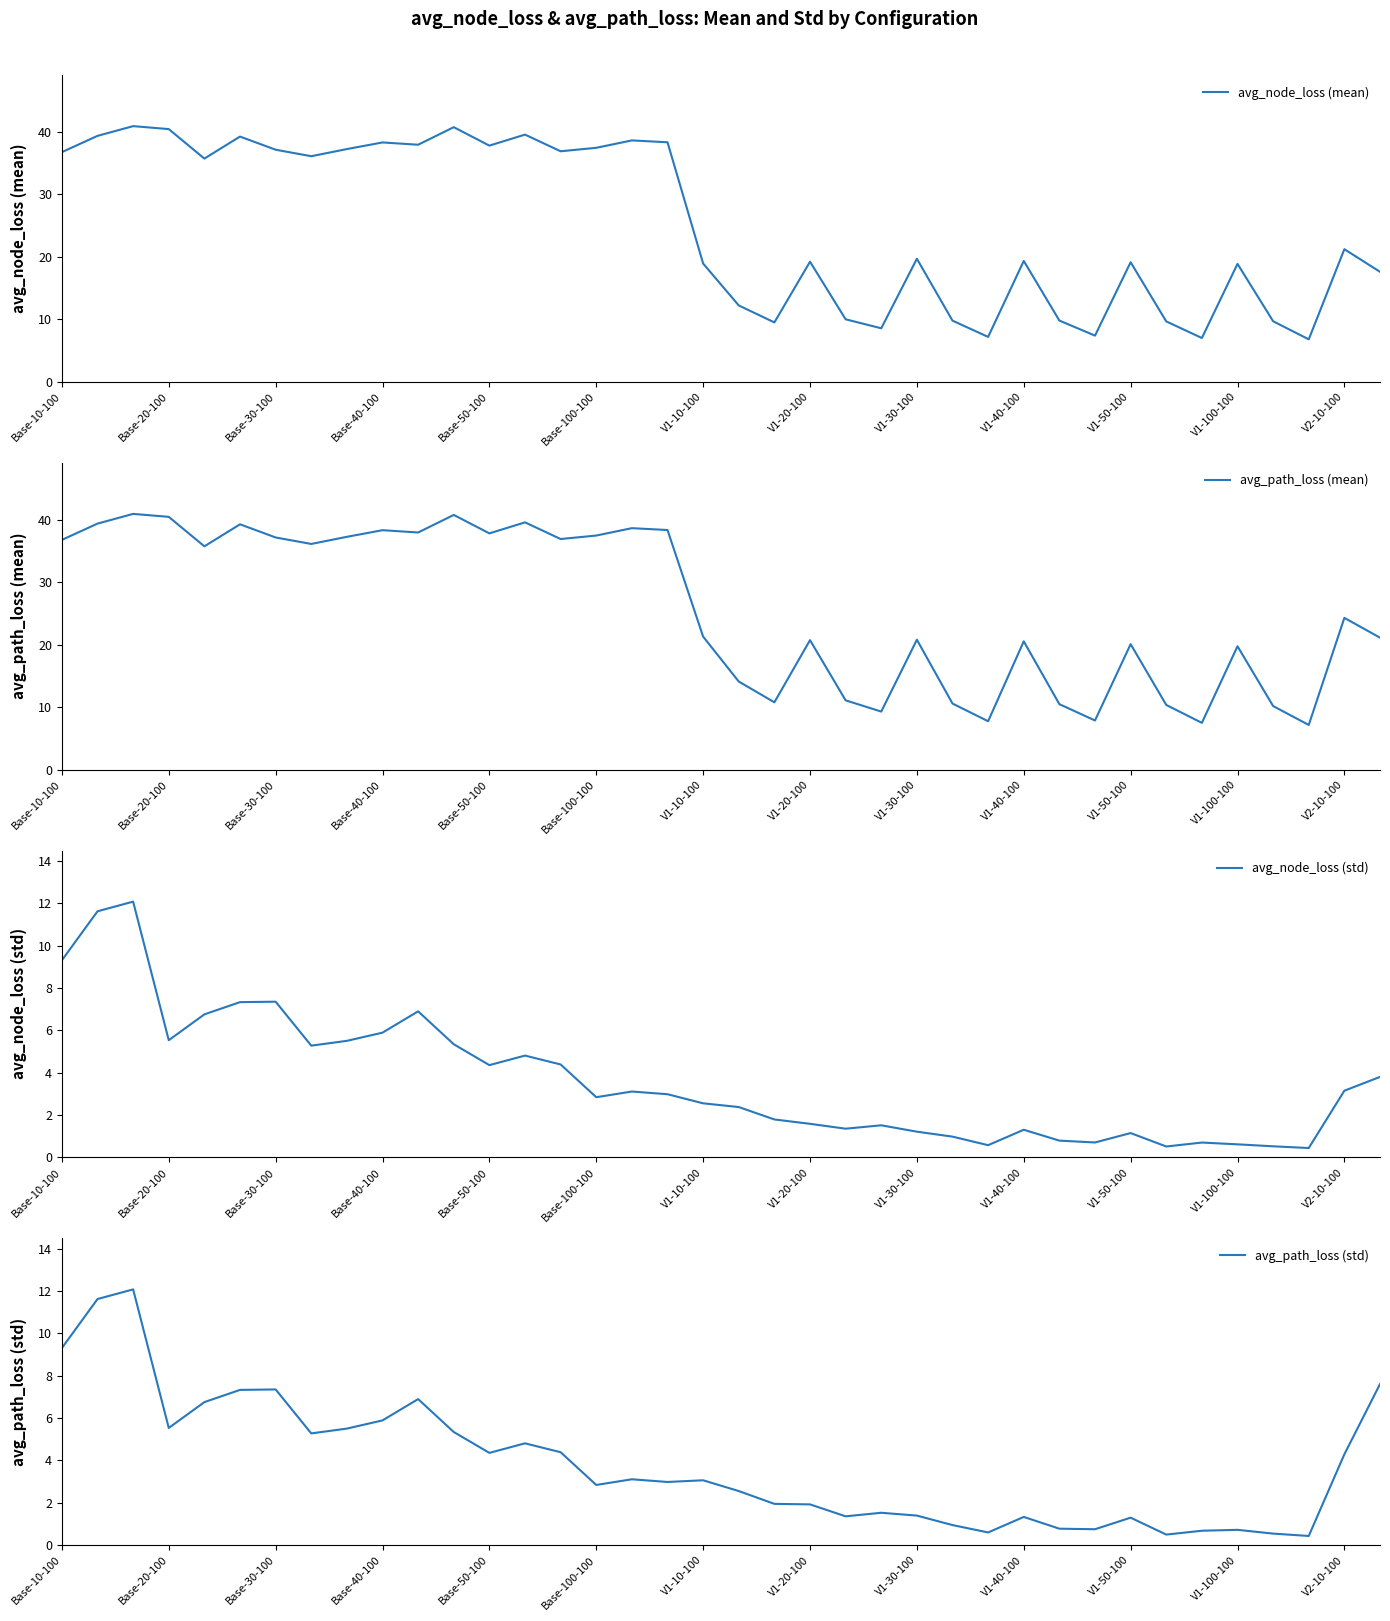

True or false: avg_node_loss (mean) has a value of 11.7 at Base-10-100.

False